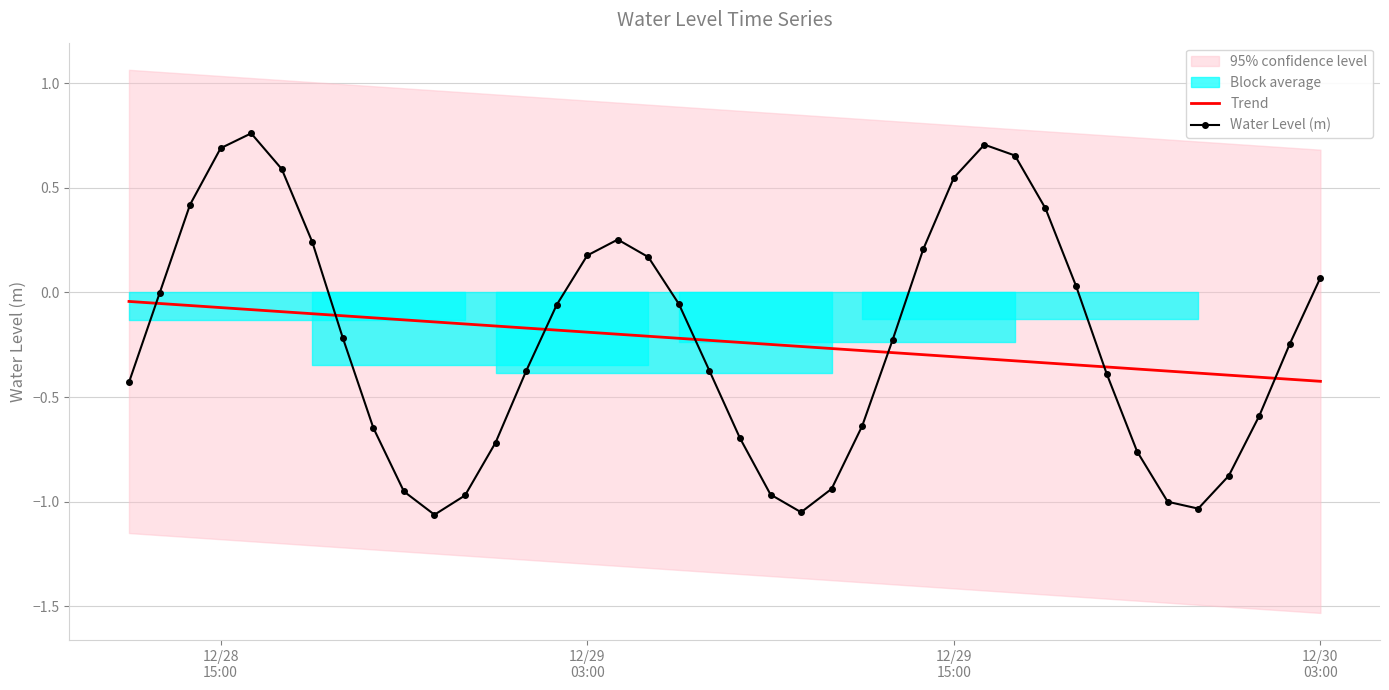

Rank the series by their maximum value, from lowest to highest.

Trend, Water Level (m)